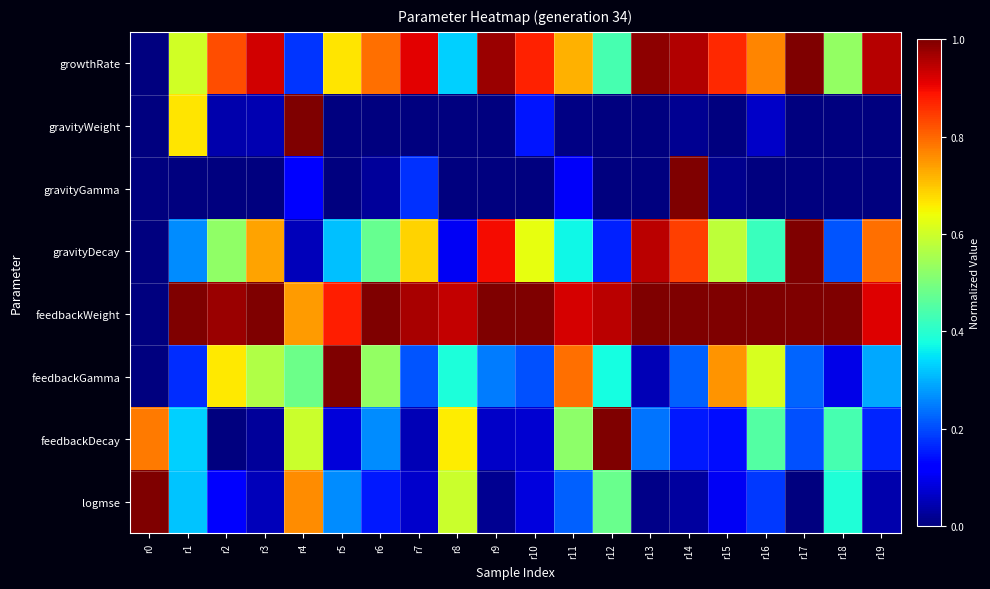

Count the number of categories in the chart.

20